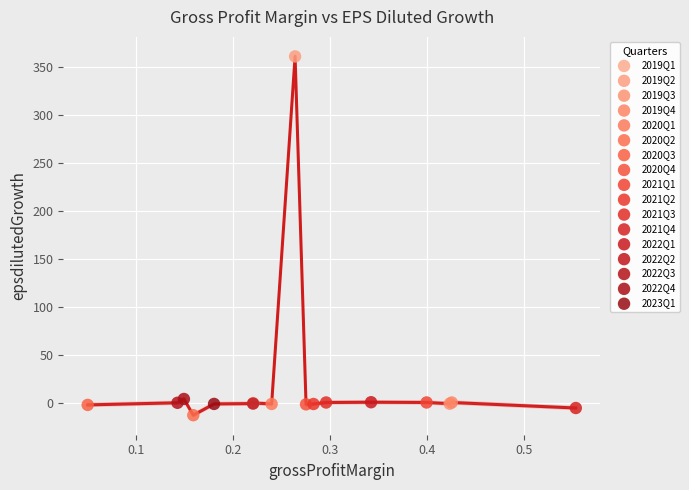

What are all the series names shown in the legend?

2019Q1, 2019Q2, 2019Q3, 2019Q4, 2020Q1, 2020Q2, 2020Q3, 2020Q4, 2021Q1, 2021Q2, 2021Q3, 2021Q4, 2022Q1, 2022Q2, 2022Q3, 2022Q4, 2023Q1